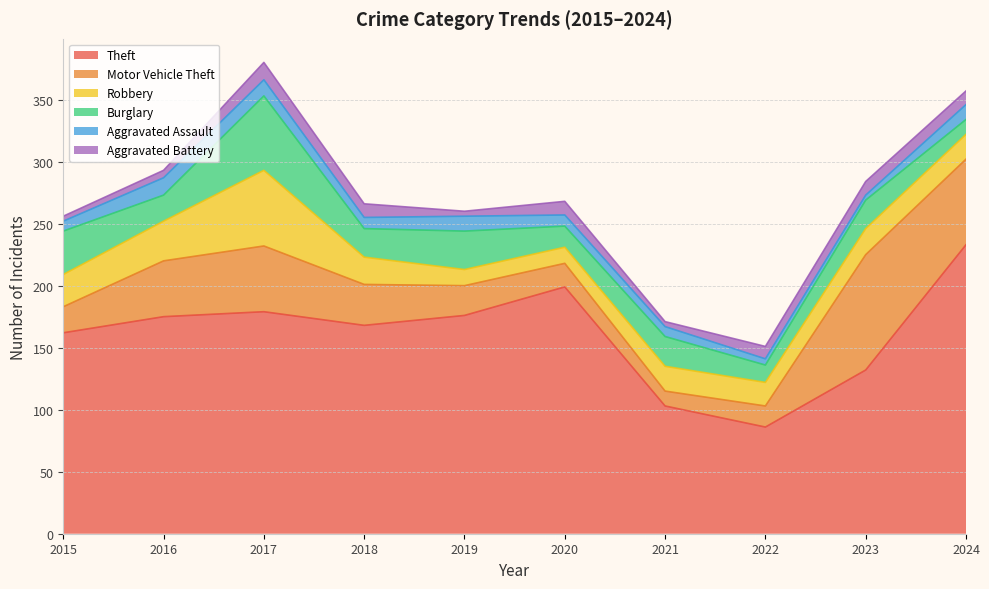

What is the sum of all Robbery values?

247